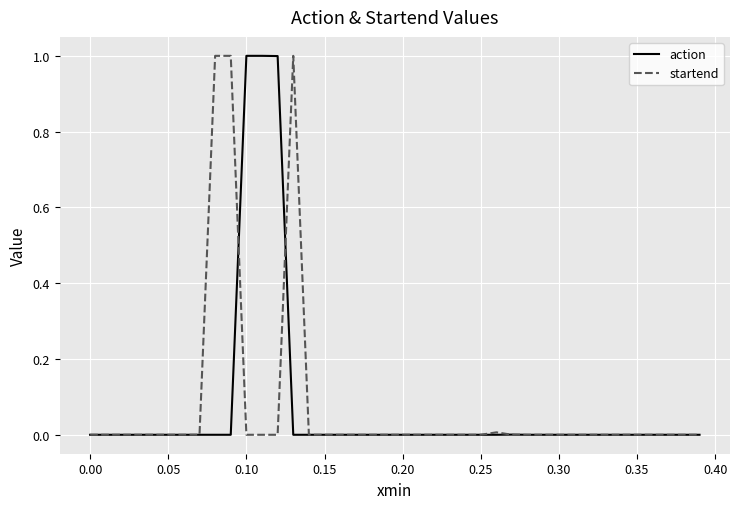

What is the highest value of the action series?

1.0